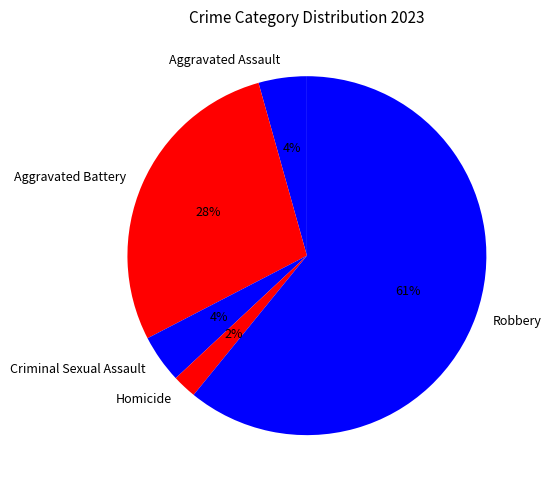

Is it true that Aggravated Assault is 4% of the pie?

True